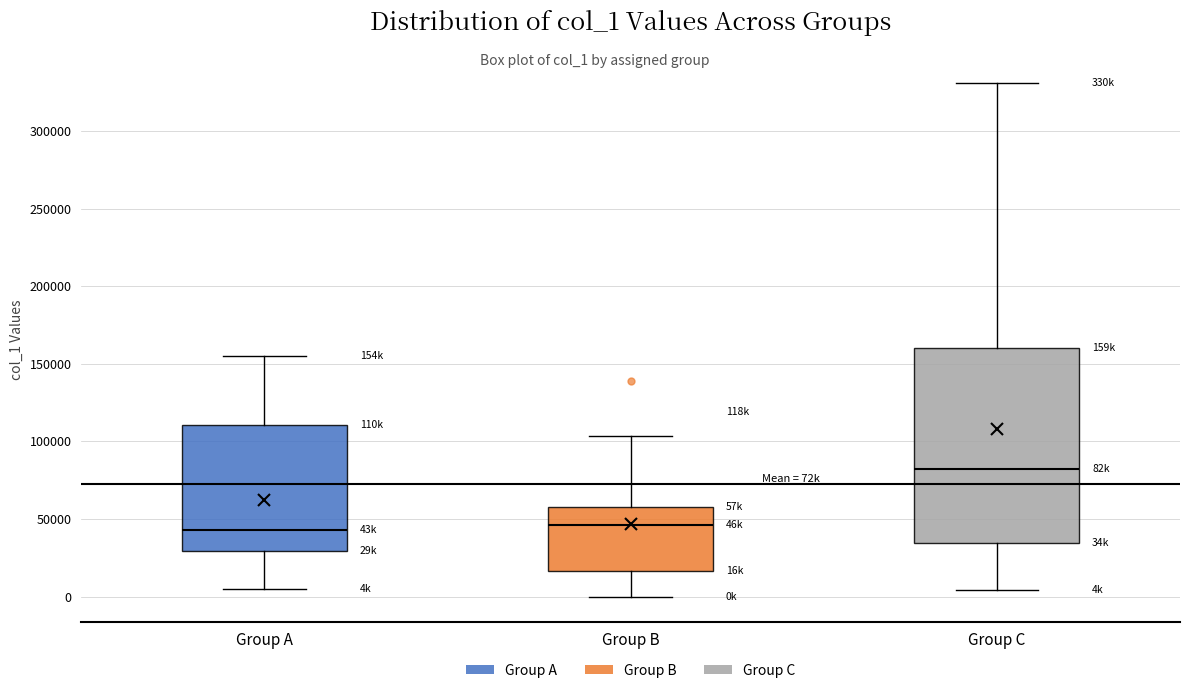

Reading left to right, transcribe this box plot: for each box, give where its median line is, the range the box spans, and where its two whiskers end, as read against the y-axis. The values are not printed on the chart, so give them approximately, as read against the axis.

Group A: median 45000, box 30000 to 110000, whiskers 5000 to 155000
Group B: median 45000, box 15000 to 55000, whiskers 0 to 105000
Group C: median 80000, box 35000 to 160000, whiskers 5000 to 330000